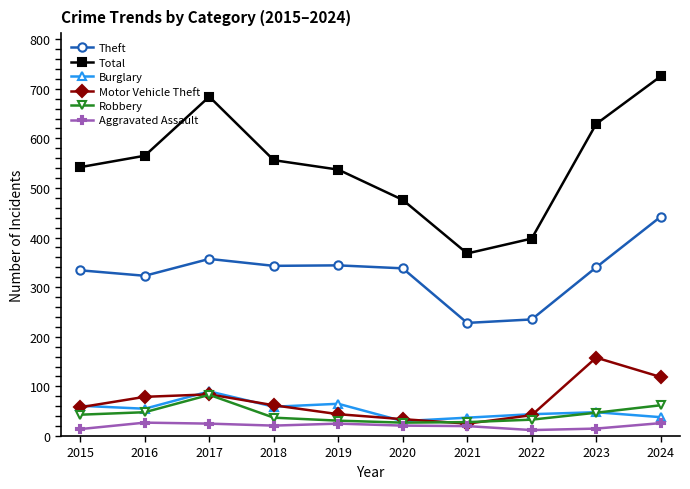

At which category does Robbery reach its first local peak?

2017